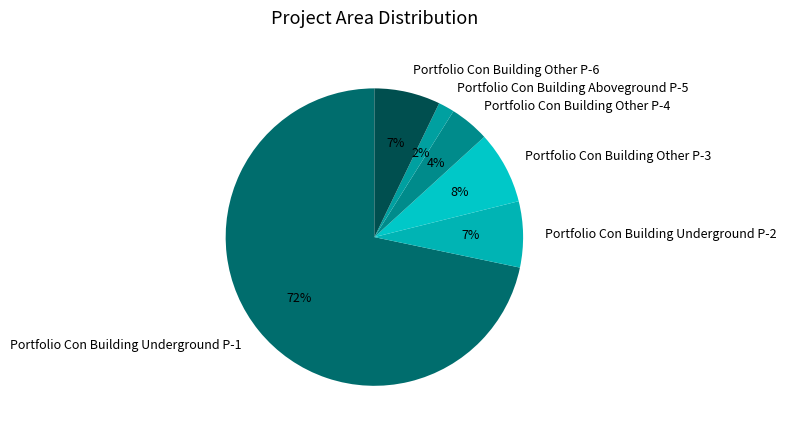

To the nearest percent, what is the average slice percentage?

17%